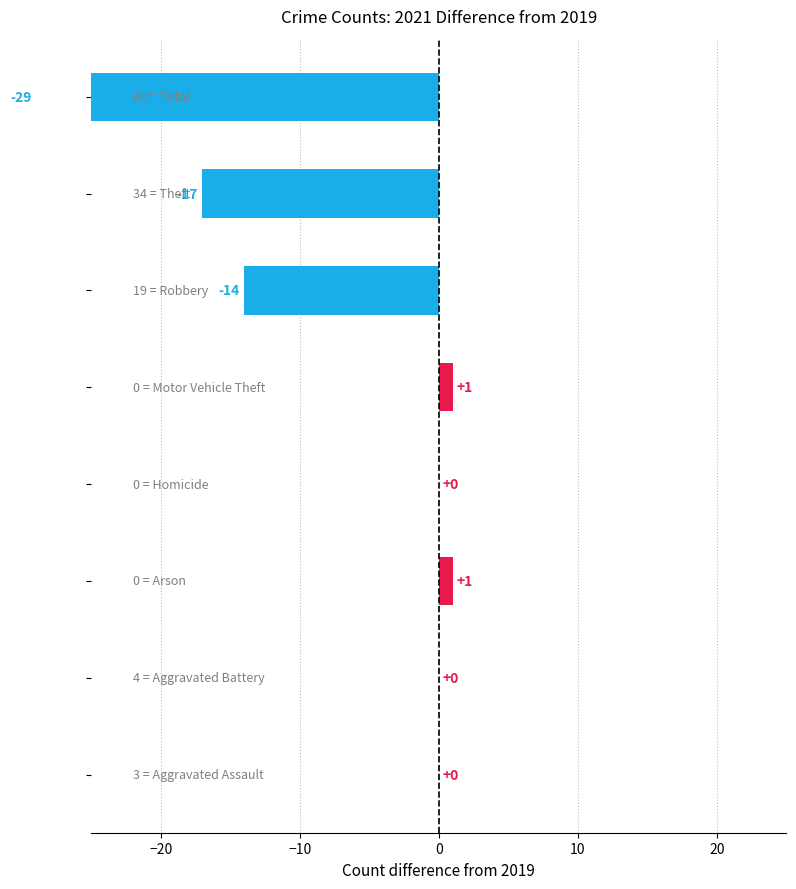

What is the smallest value displayed?

-29